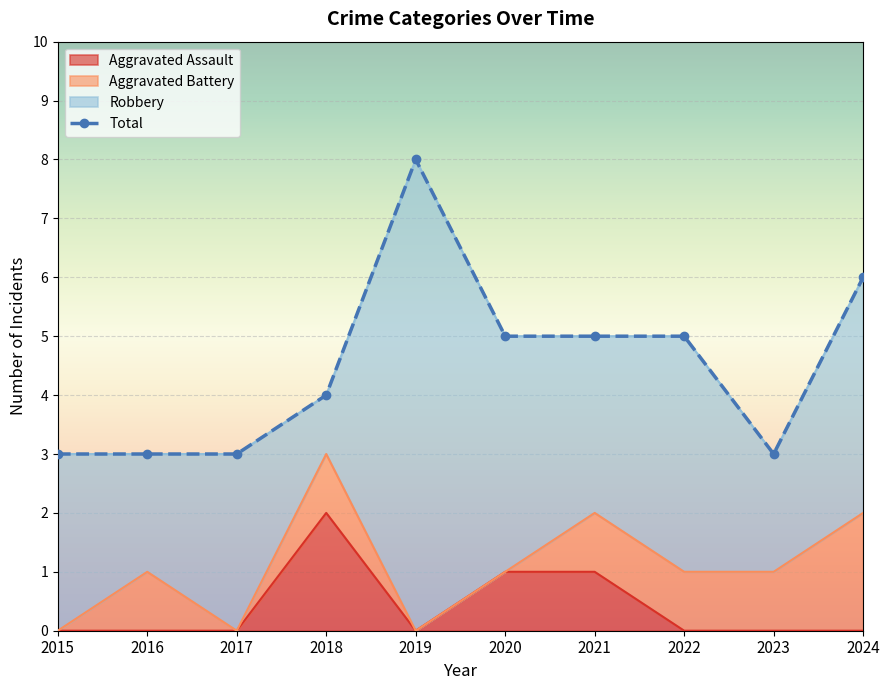

The Aggravated Assault series shows 0 at 2023. True or false?

True